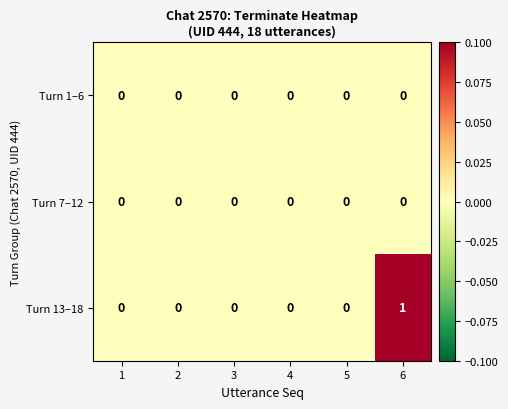

At which label does Turn 13–18 reach its peak?

6